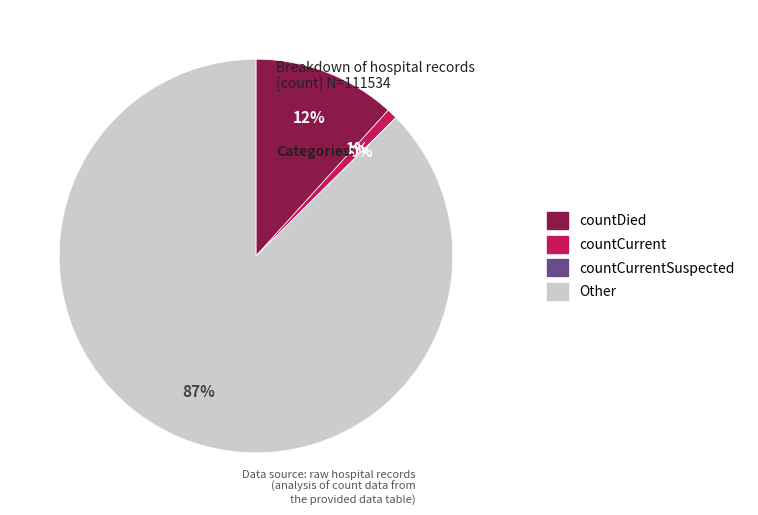

How much of the chart is everything except Other?

12.6%